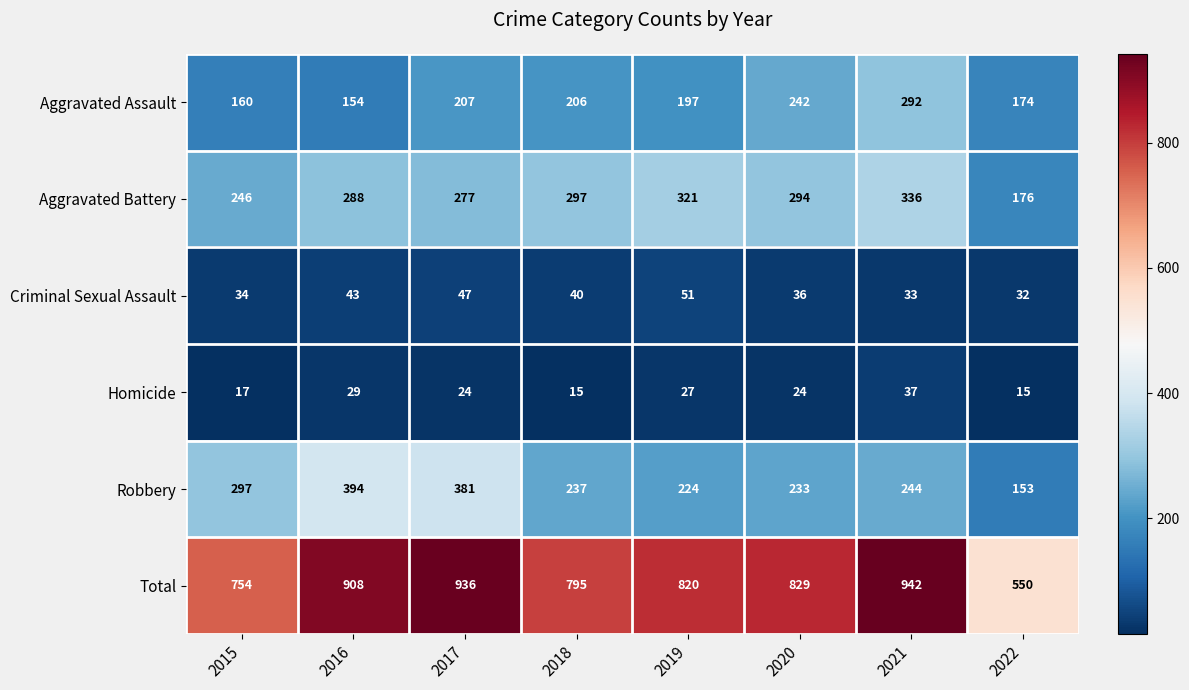

List the series in order of their peak value, lowest first.

Homicide, Criminal Sexual Assault, Aggravated Assault, Aggravated Battery, Robbery, Total